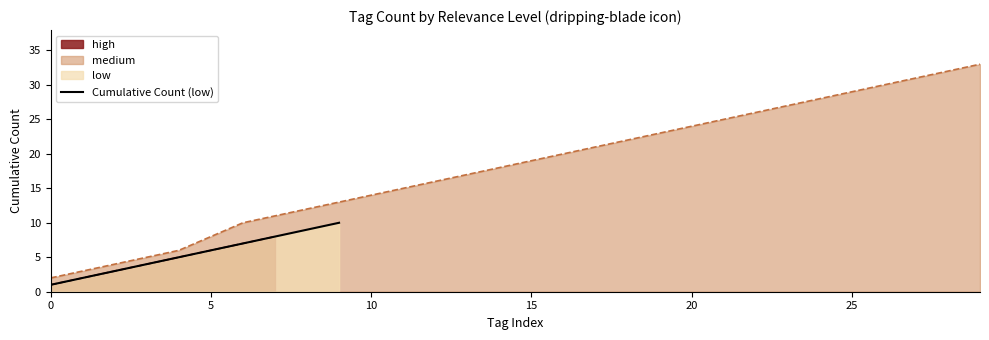

True or false: there are more than 1 points higher than both neighbors.

False